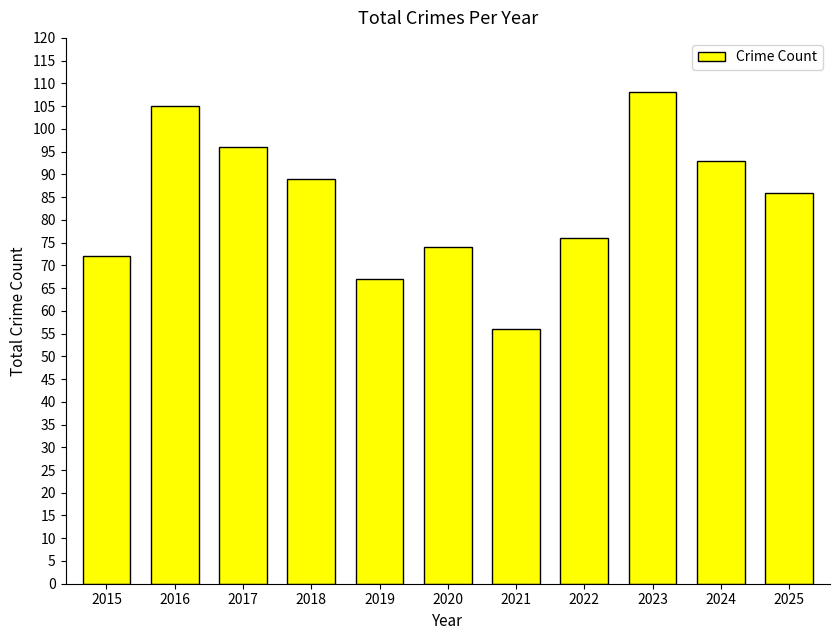

At which label is the value closest to 82?

2025